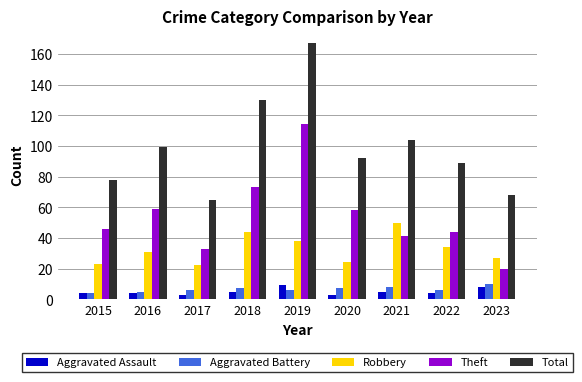

The value of Total at 2015 is 38. True or false?

False